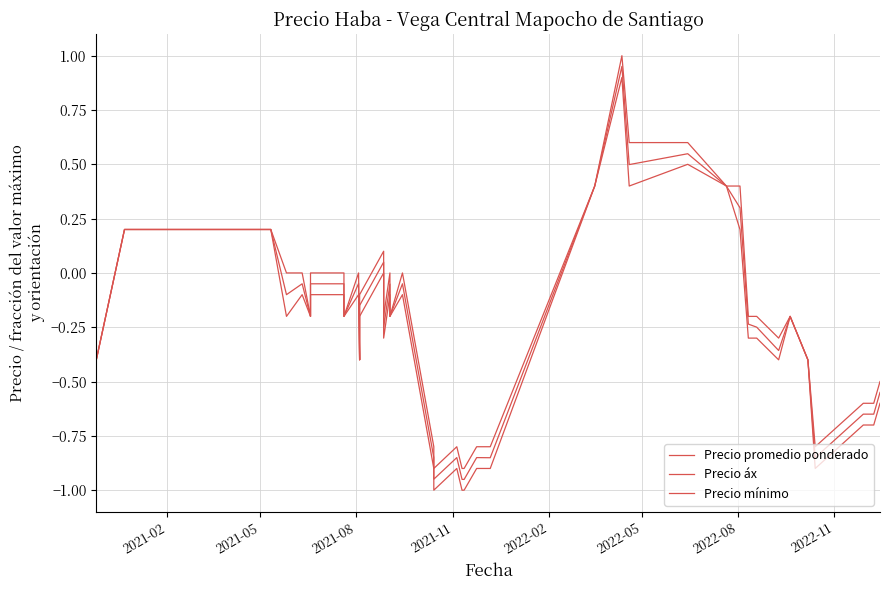

How many series are shown in this chart?

3